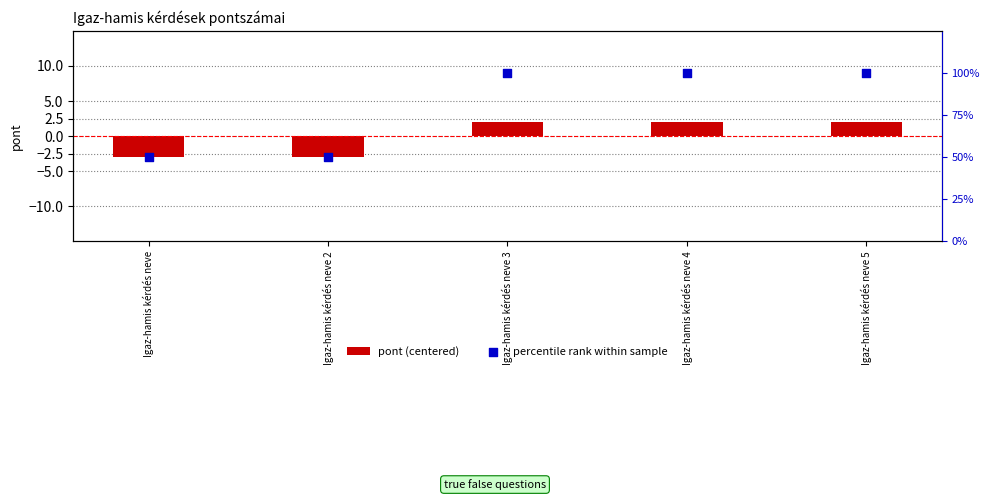

What are all the series names shown in the legend?

pont (centered), percentile rank within sample